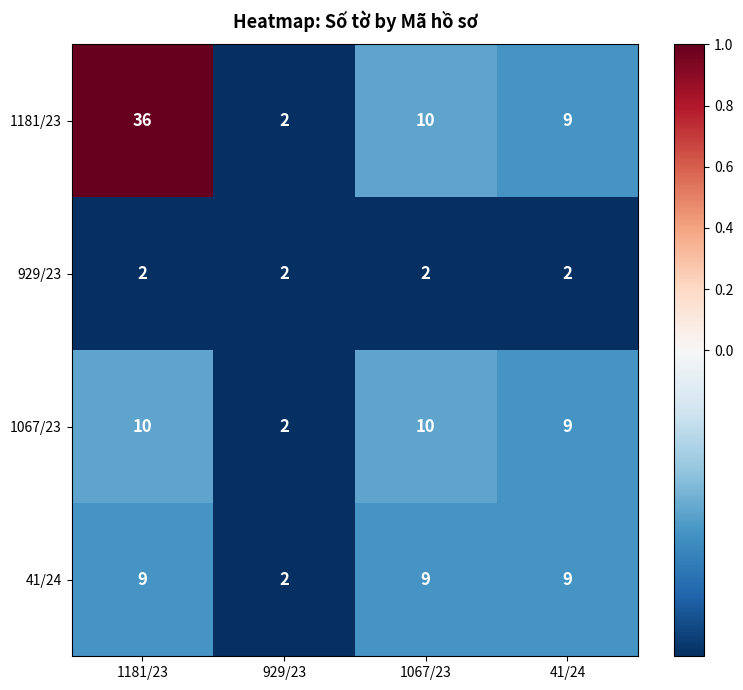

The value of 1181/23 at 1067/23 is 10. True or false?

True